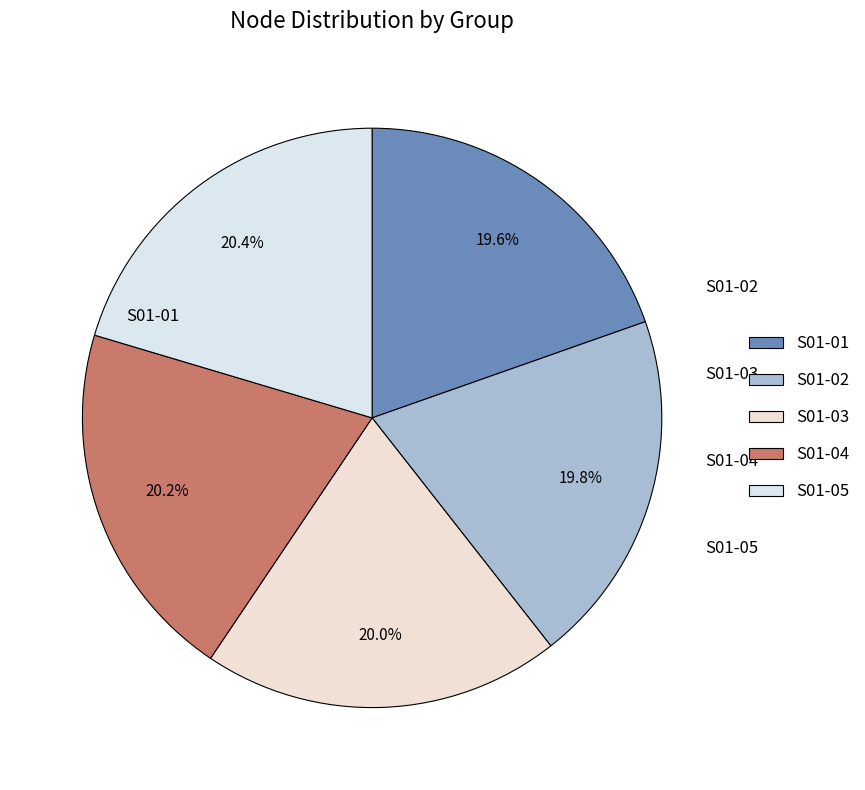

Is there any slice that represents more than half of the pie?

No